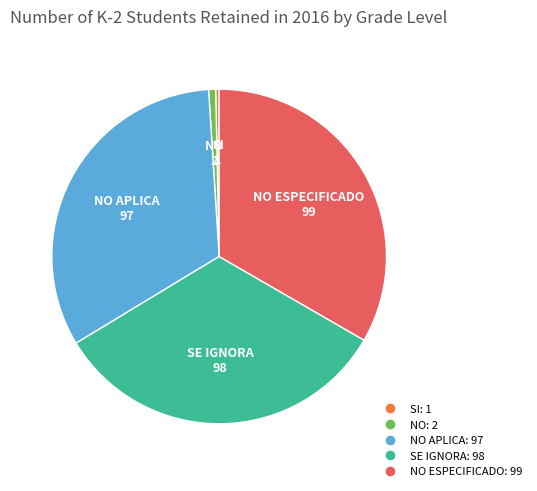

Is there a majority slice in this chart?

No